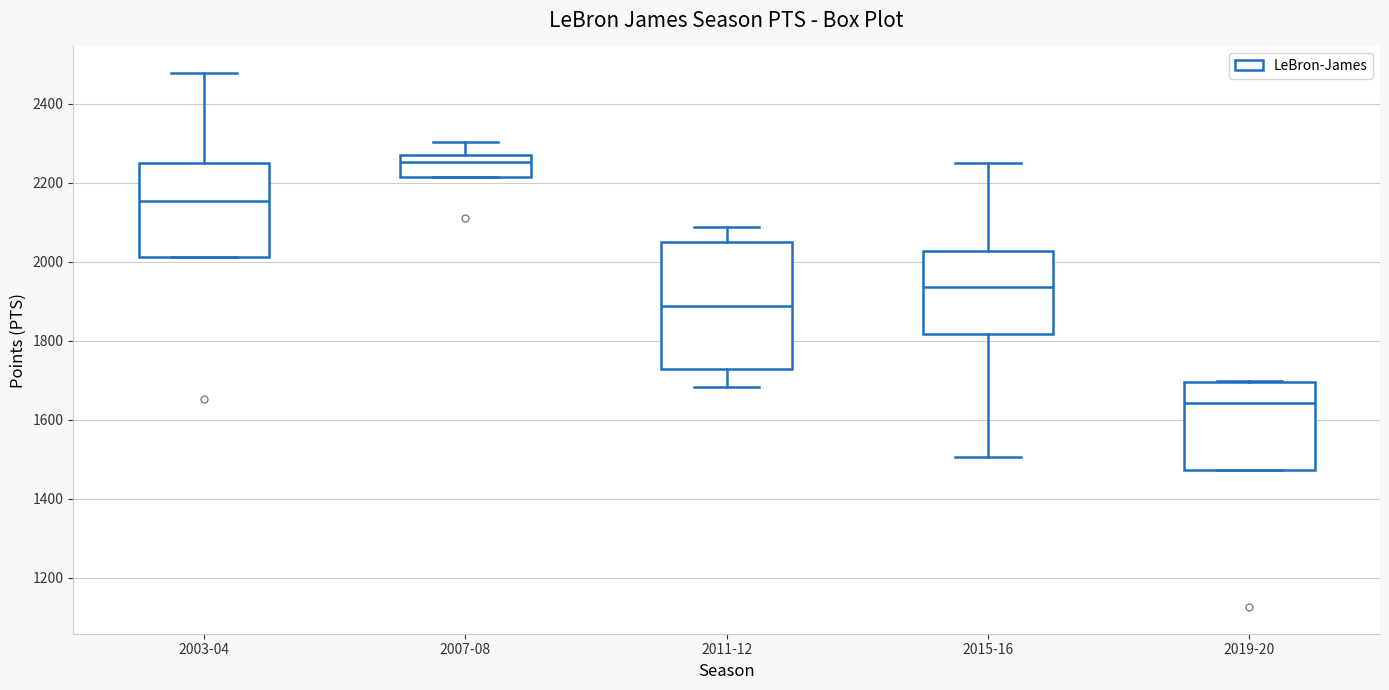

Reading left to right, read every box against the y-axis: the position of its median line, the range the box covers, and the ends of its whiskers. The values are not printed on the chart, so give them approximately, as read against the axis.

2003-04: median 2160, box 2020 to 2260, whiskers 2020 to 2480
2007-08: median 2260 (just below the box's upper edge), box 2220 to 2260, whiskers 2220 to 2300
2011-12: median 1880, box 1720 to 2040, whiskers 1680 to 2080
2015-16: median 1940, box 1820 to 2020, whiskers 1500 to 2260
2019-20: median 1640, box 1480 to 1700, whiskers 1480 to 1700